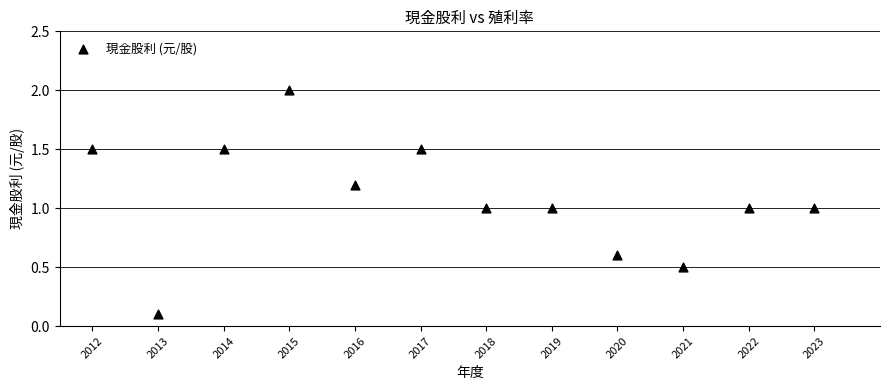

What is the average Y value?

1.1